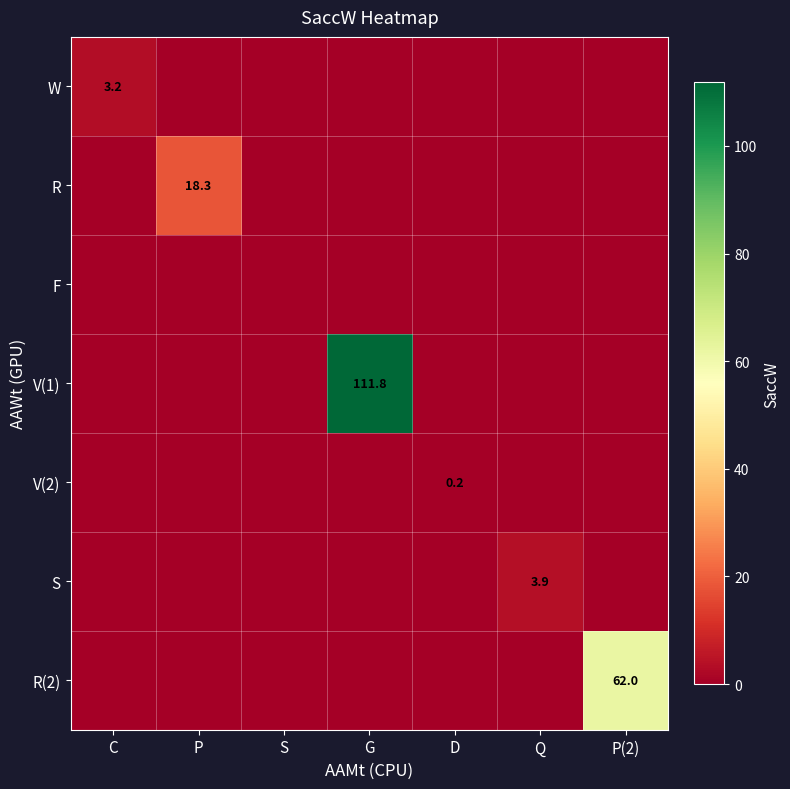

The V(2) series shows 0.0 at G. True or false?

True